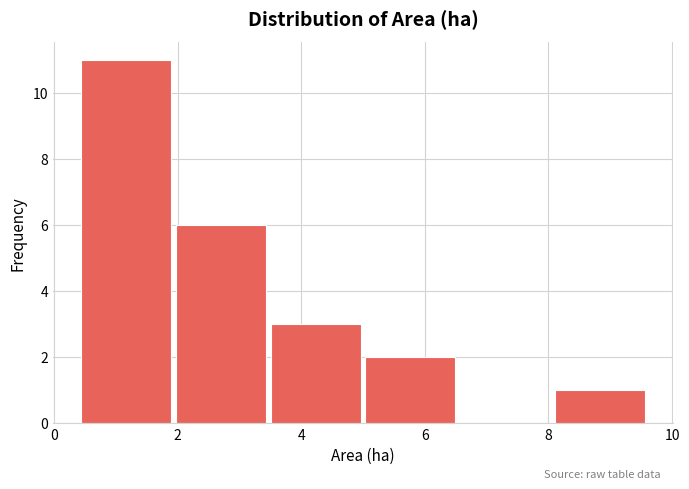

Which range on the x-axis has the tallest bar?

0.4 to 2.0